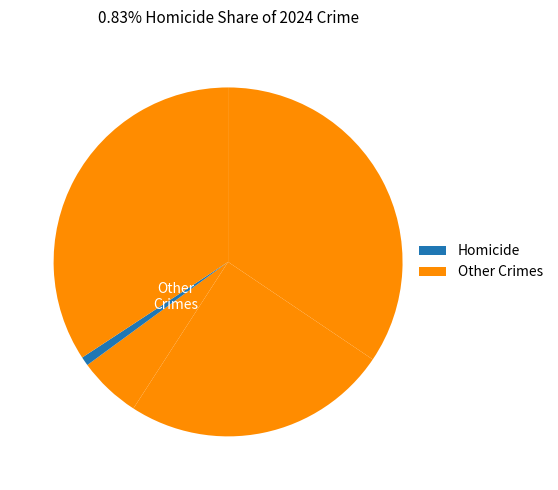

How many slices are in this pie chart?

5